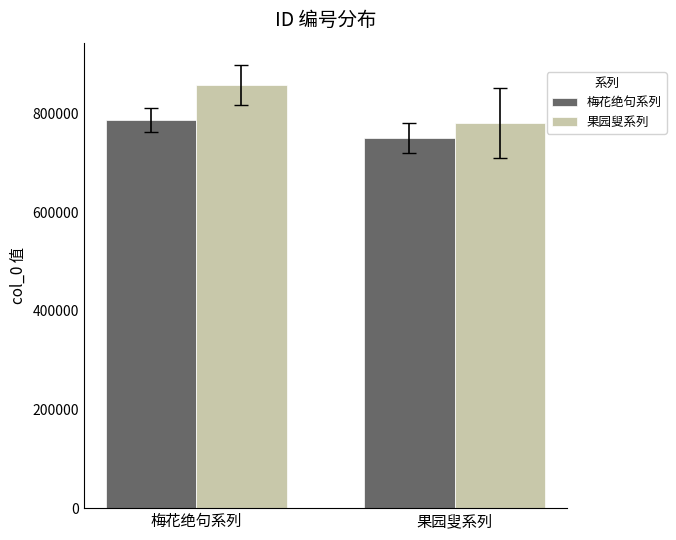

How many categories are shown in the chart?

2